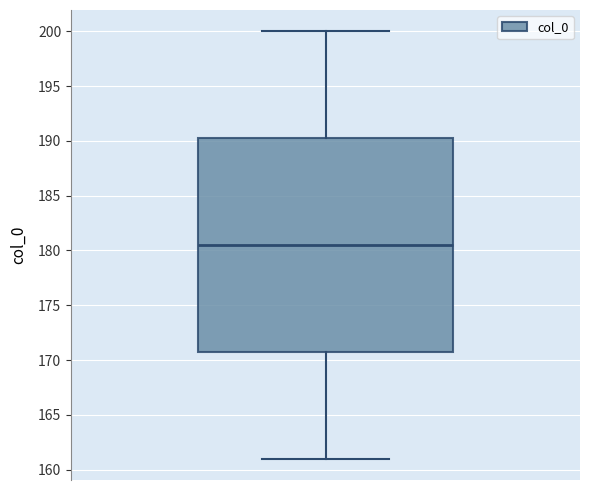

Read this box plot against the y-axis: the position of the median line, the range covered by the box, and the ends of both whiskers. The values are not printed on the chart, so give them approximately, as read against the axis.

median 180.5, box 171.0 to 190.5, whiskers 161.0 to 200.0